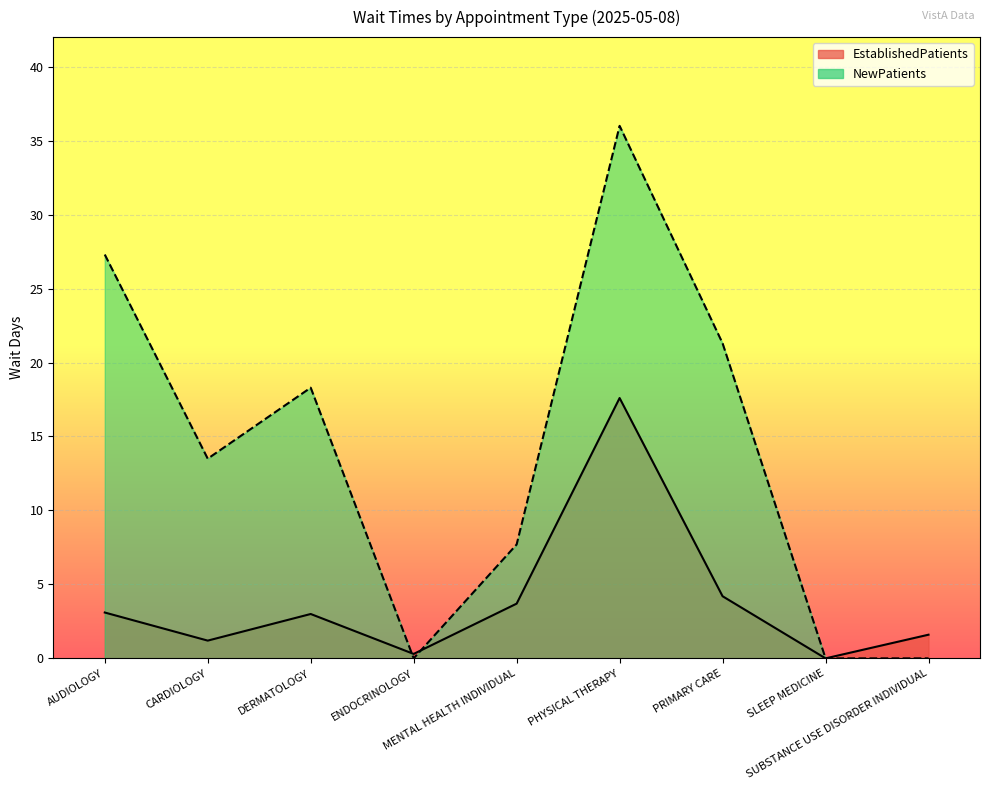

What is the sum of all EstablishedPatients values?

34.7